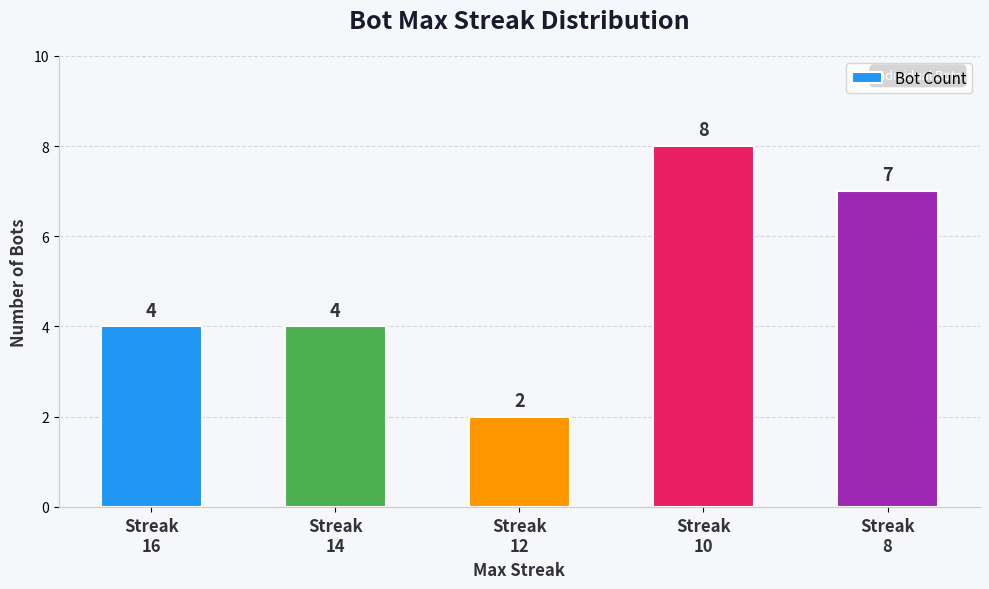

How many bars are there in total?

5